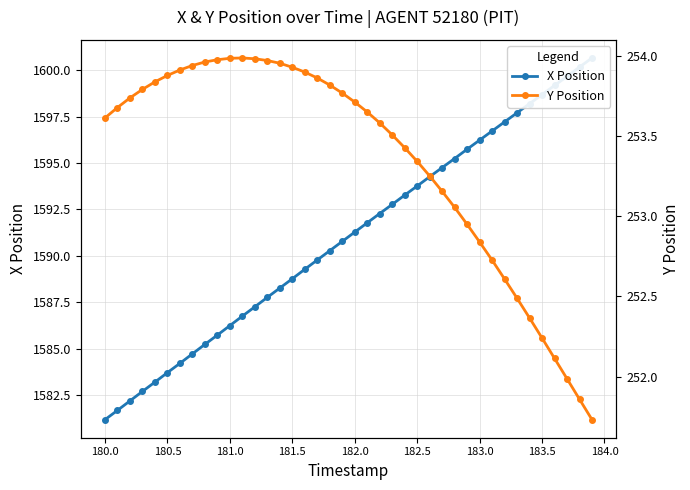

What is the difference between the second highest and second lowest values in the X Position series?

18.5